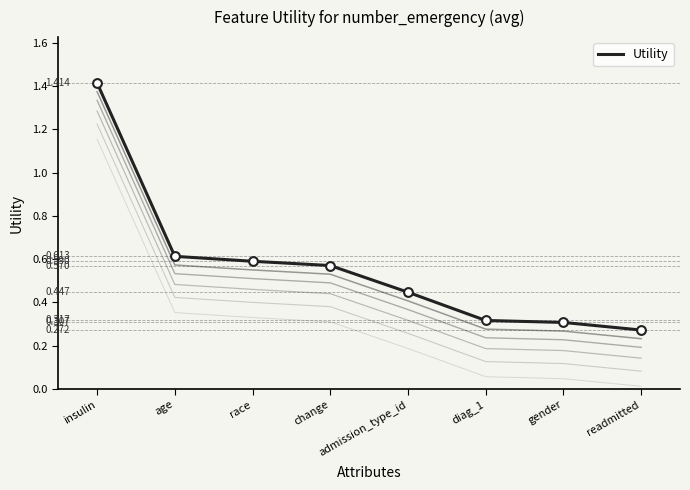

Between race and insulin, which is larger?

insulin